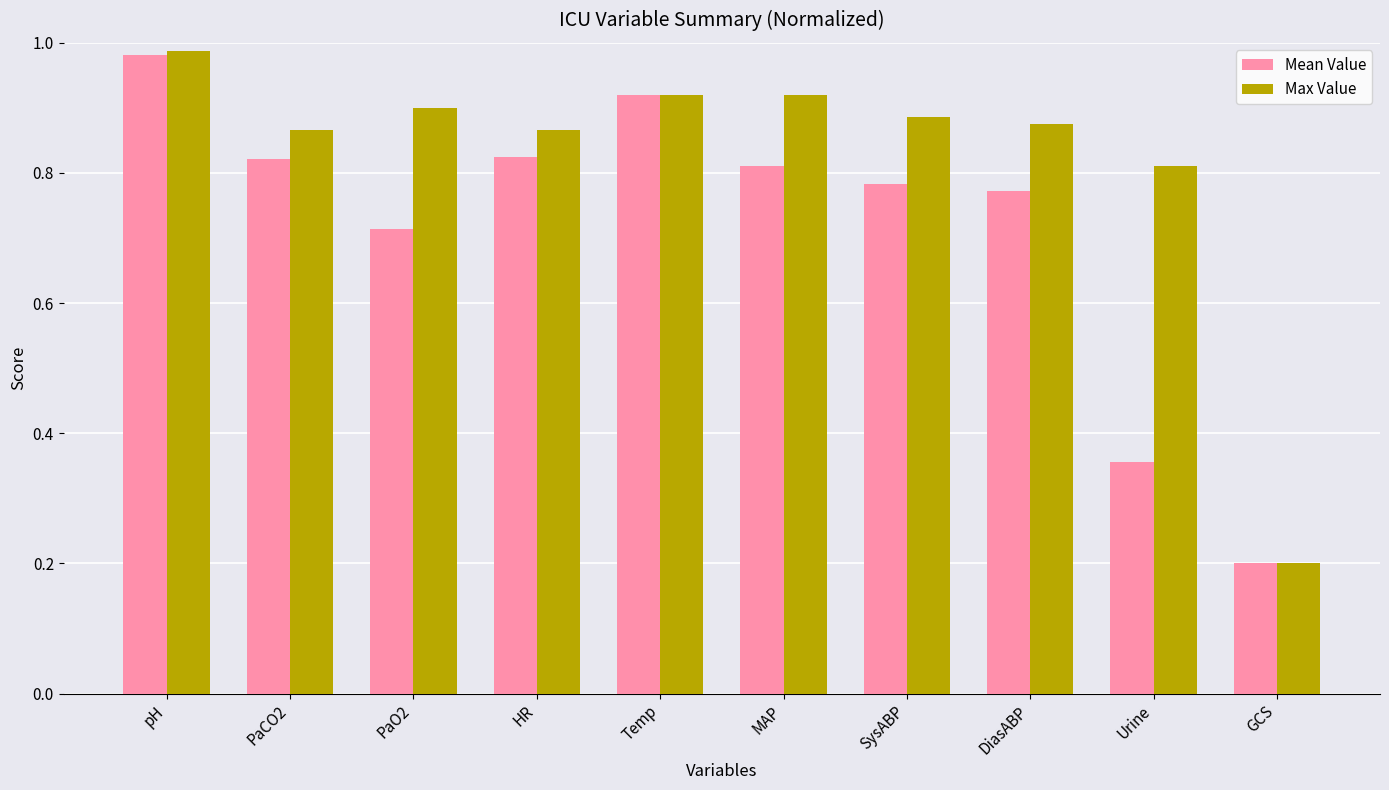

What is the sum of the Mean Value values at PaO2 and SysABP?

1.5